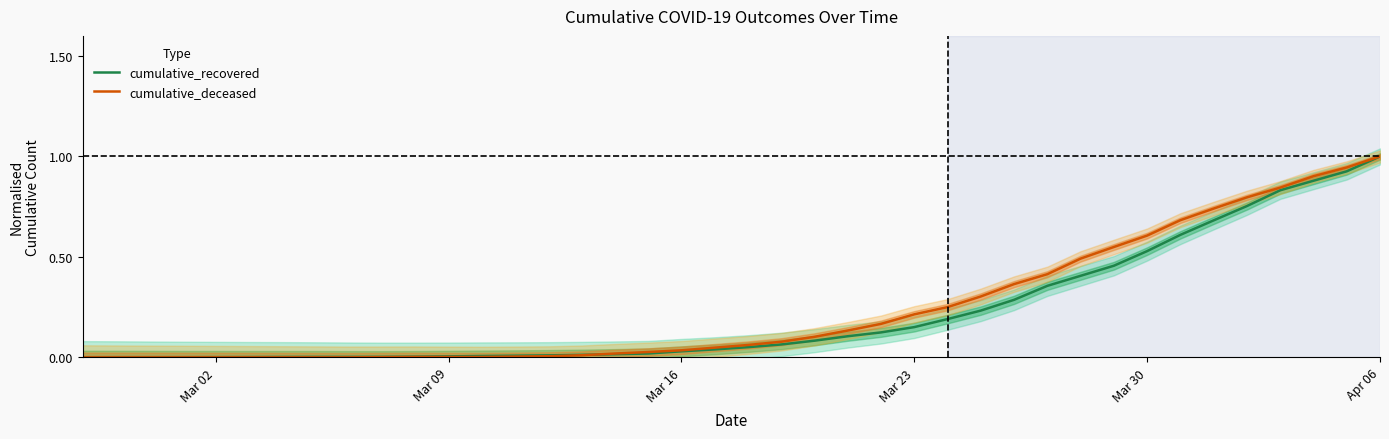

What is the highest value of the cumulative_recovered series?

1.0